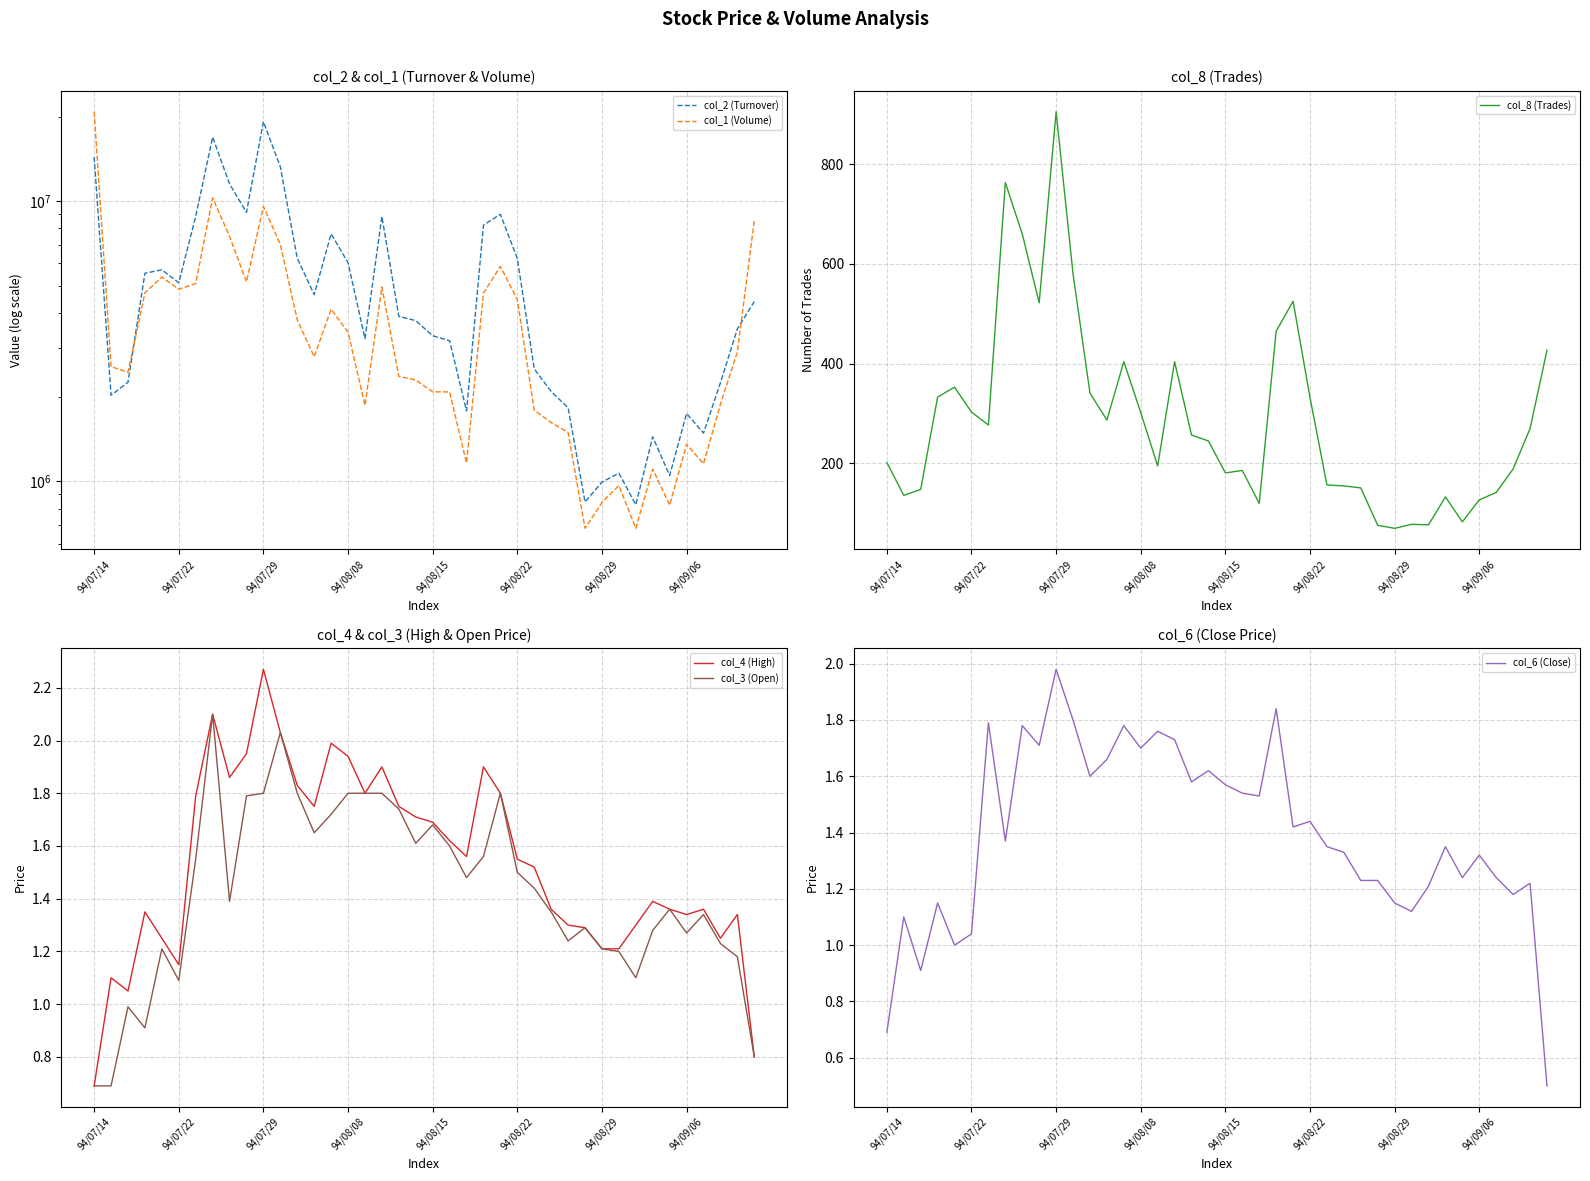

The value of col_8 (Trades) at 94/09/06 is 48. True or false?

False